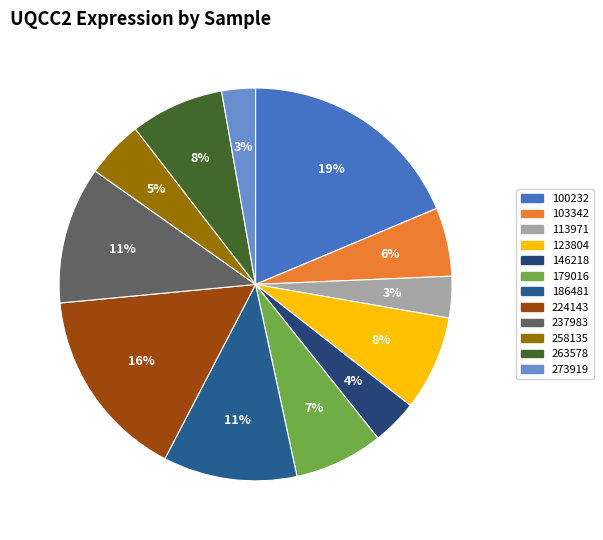

Count the number of slices in the pie.

12